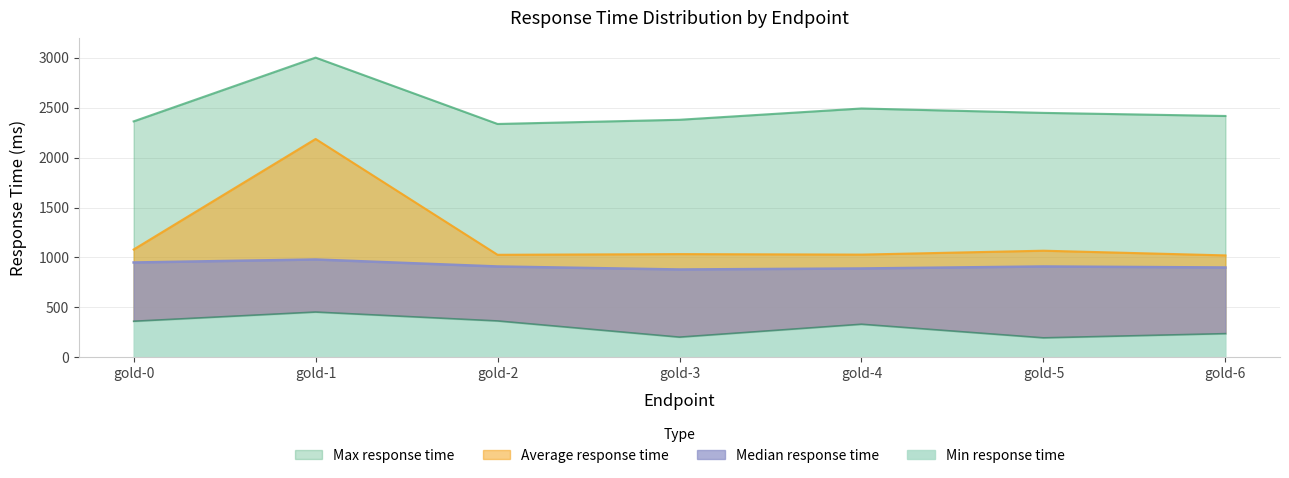

List the labels in order of Average response time value, smallest first.

gold-6, gold-2, gold-4, gold-3, gold-5, gold-0, gold-1